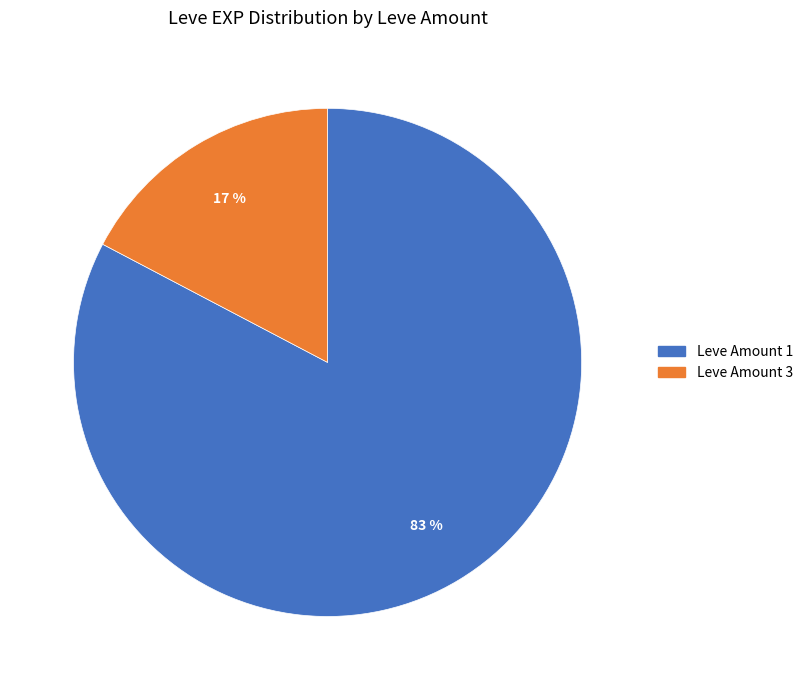

Does any single category account for the majority?

Yes